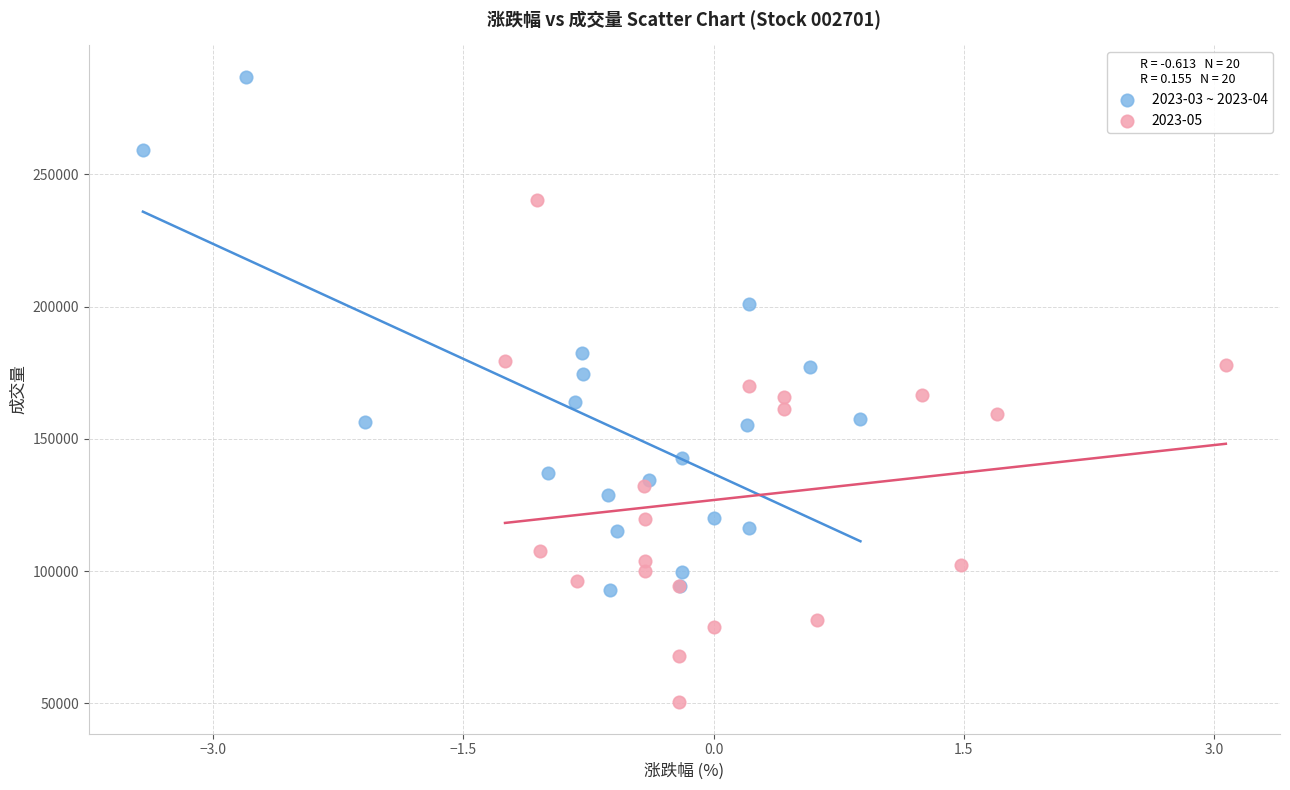

Which series contains the lowest Y value?

2023-05